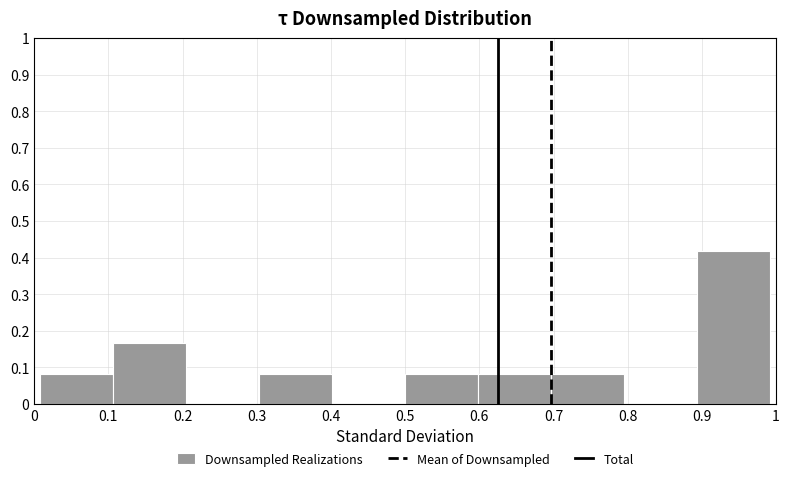

What is the height of the bar covering 0.89 to 0.99 on the x-axis? Neither the bar edges nor the heights are printed on the chart, so give them approximately, as read against the axes.

0.42